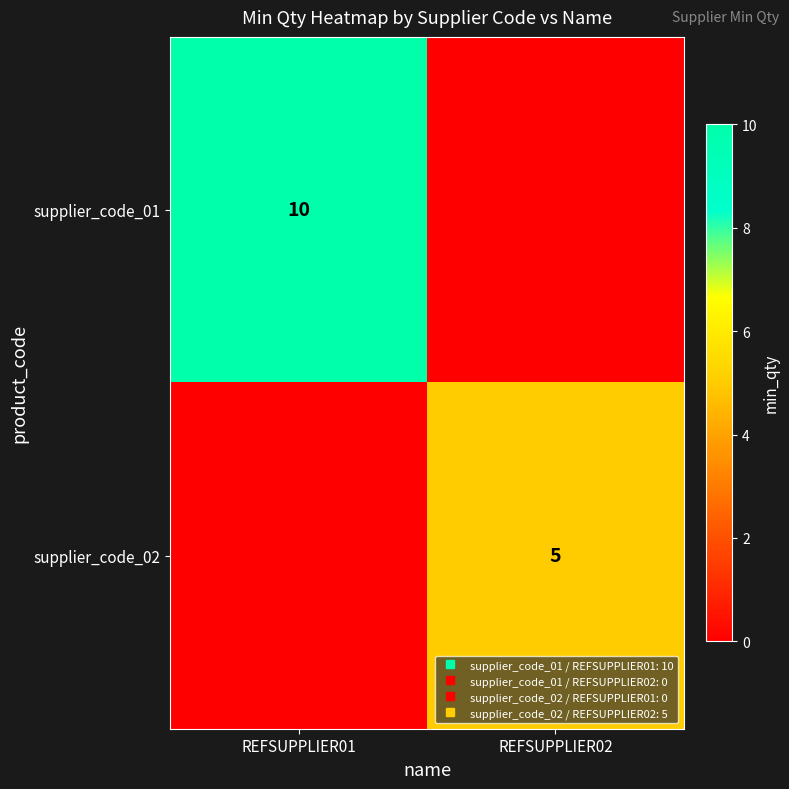

What is the difference between the maximum and minimum values in the supplier_code_01 series?

10